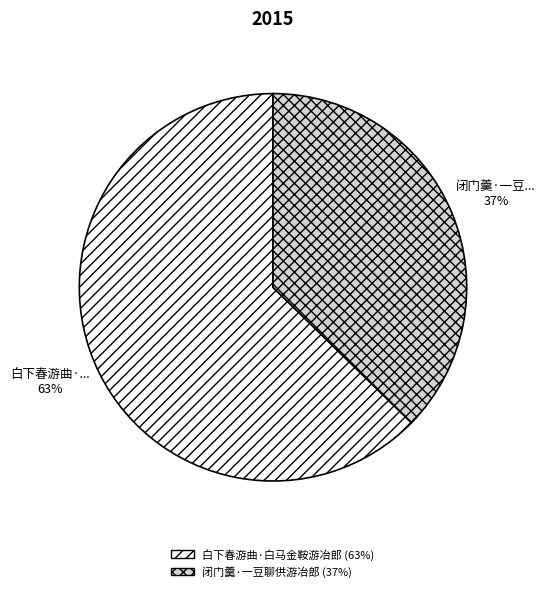

To the nearest percent, what is the combined percentage of 闭门羹·一豆聊供游冶郎 and 白下春游曲·白马金鞍游冶郎?

100%